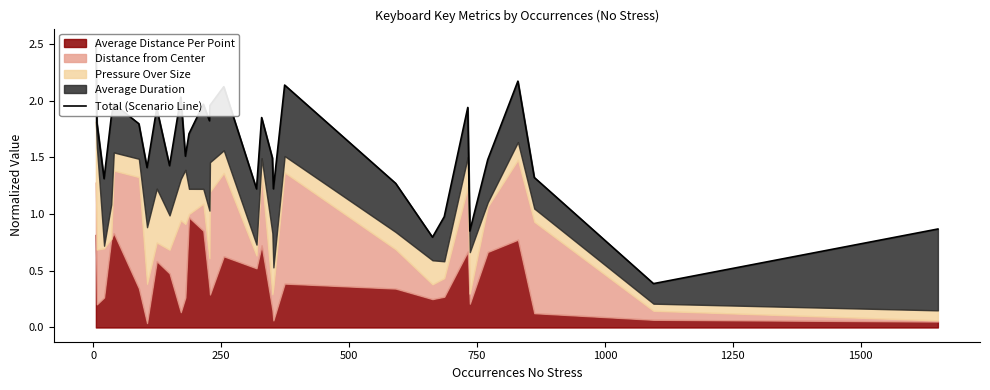

What is the average value?

1.6